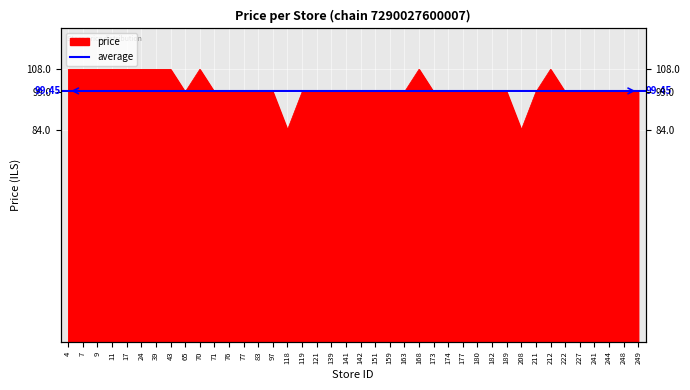

How many lines are shown in the chart?

1